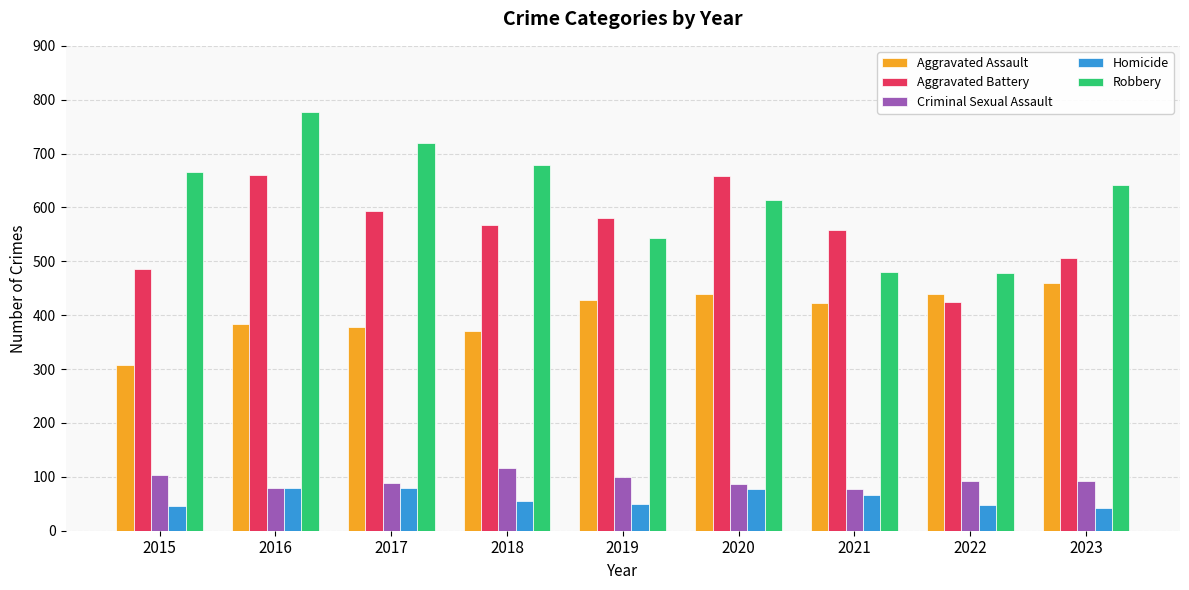

How many series are shown in this chart?

5